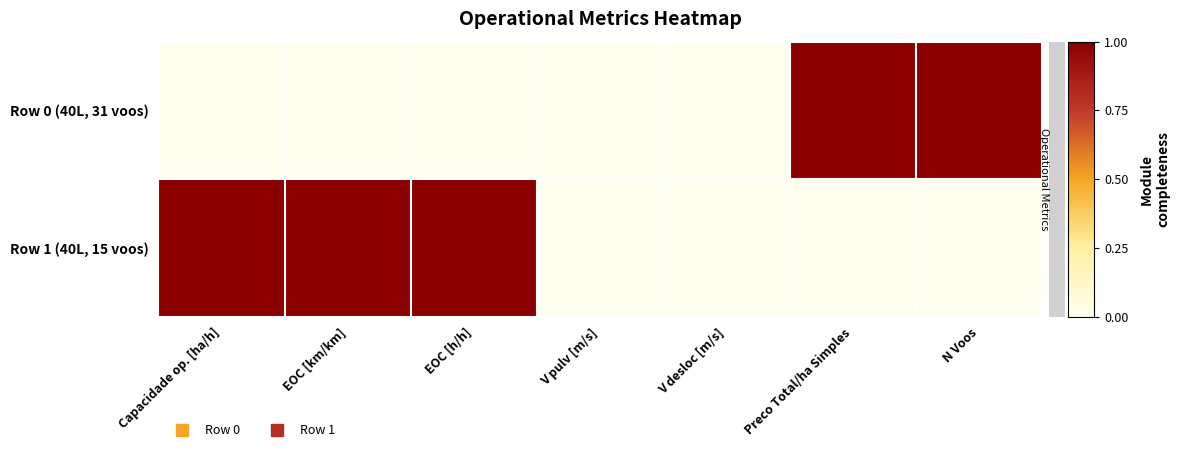

At how many categories does at least one series exceed 0?

5